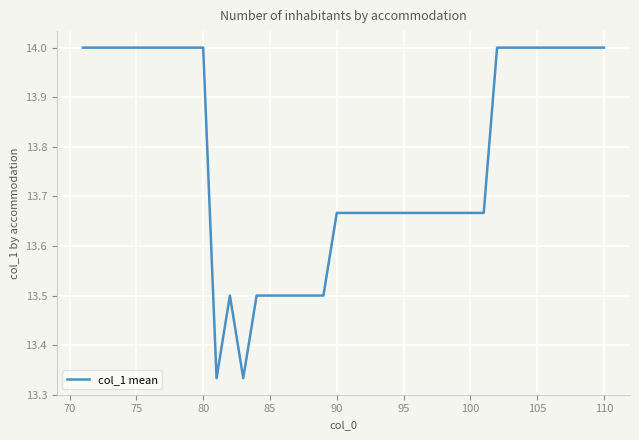

What is the difference between the maximum and minimum values?

0.7